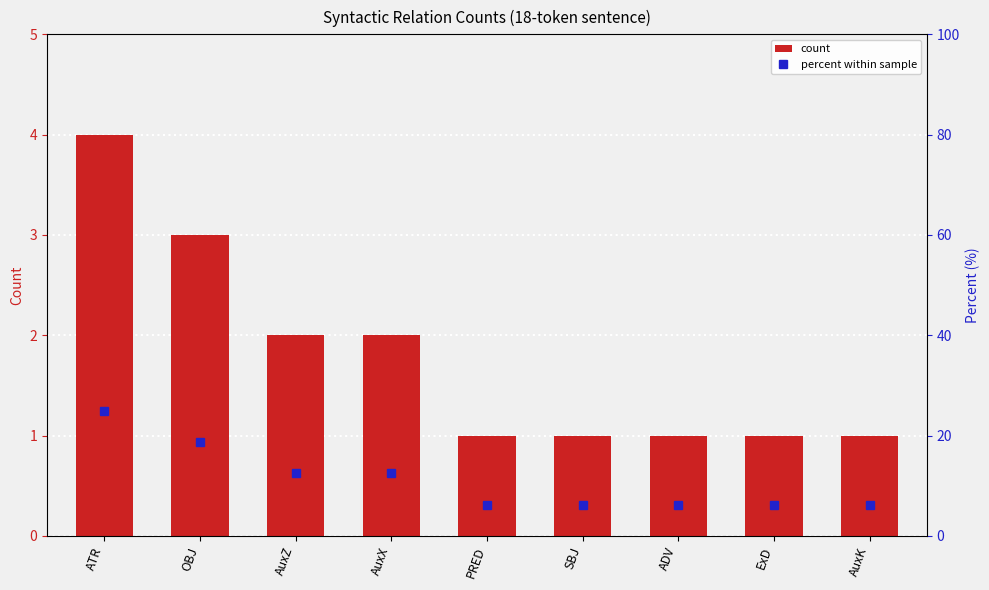

List the series in order of their overall mean, highest first.

percent within sample, count